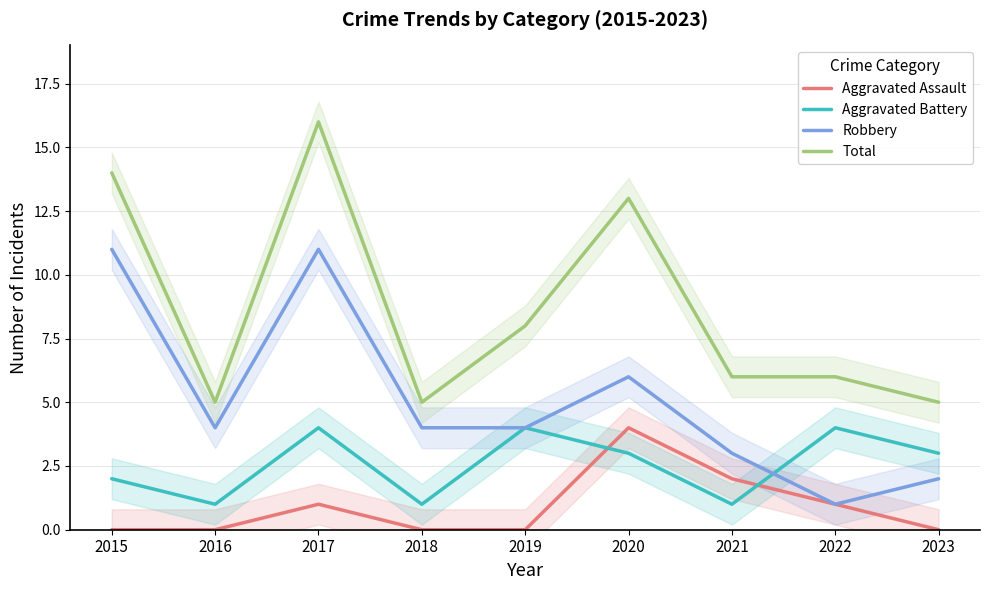

Is it true that Robbery equals 4 at 2019?

True